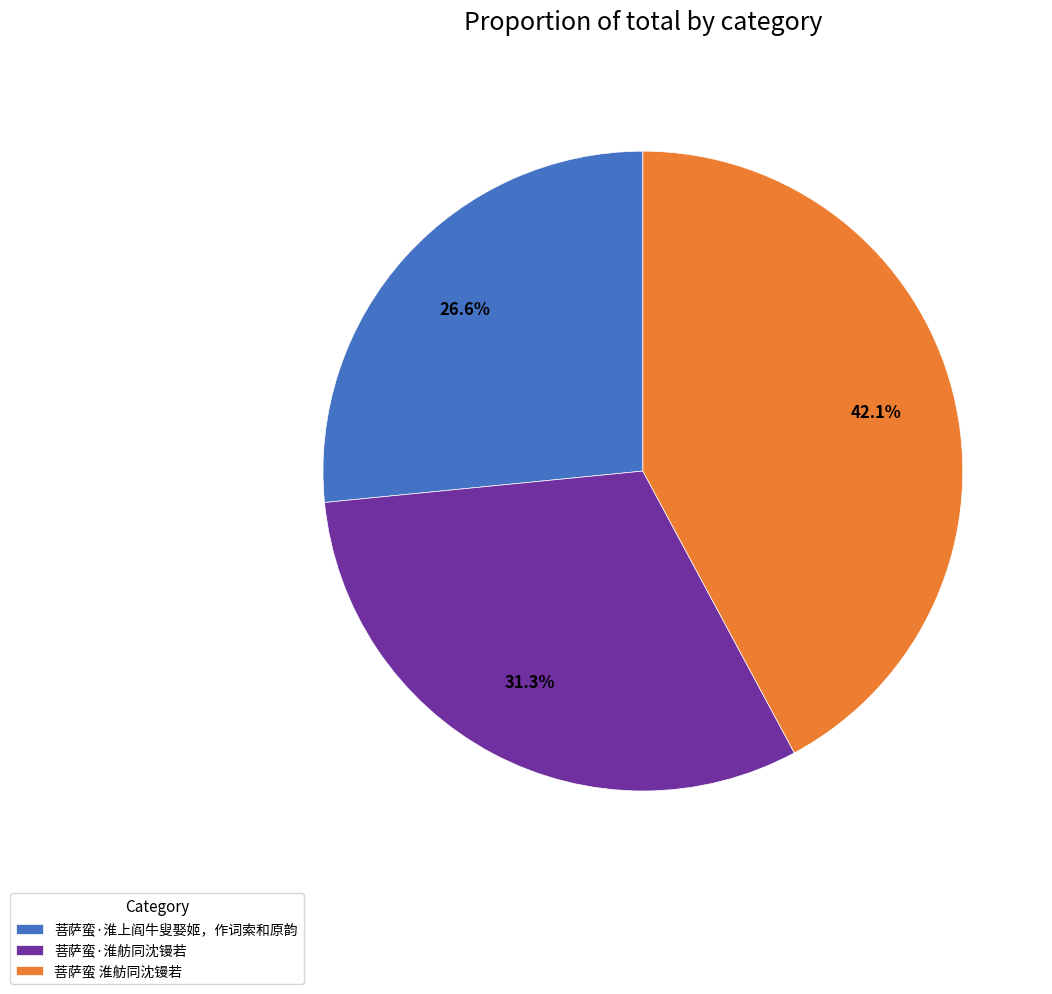

What is the smallest slice in the pie chart?

菩萨蛮·淮上阎牛叟娶姬，作词索和原韵